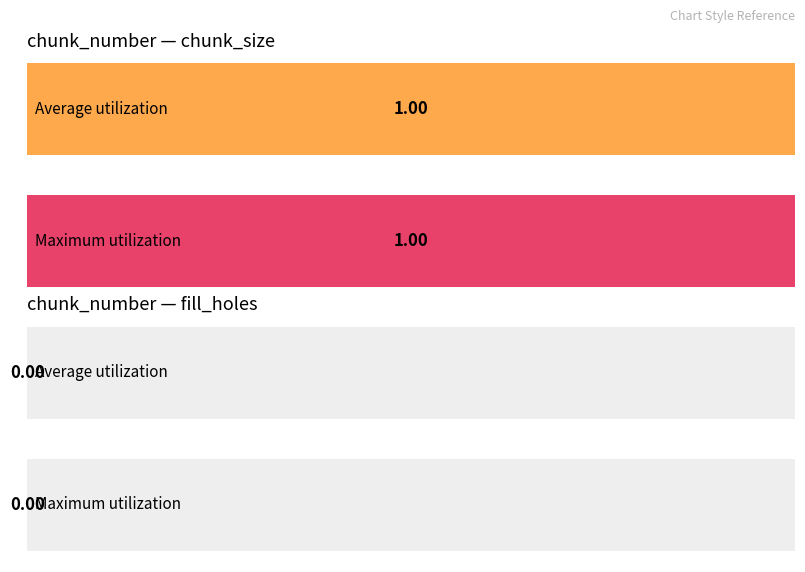

Which series has the largest range (max minus min)?

chunk_size